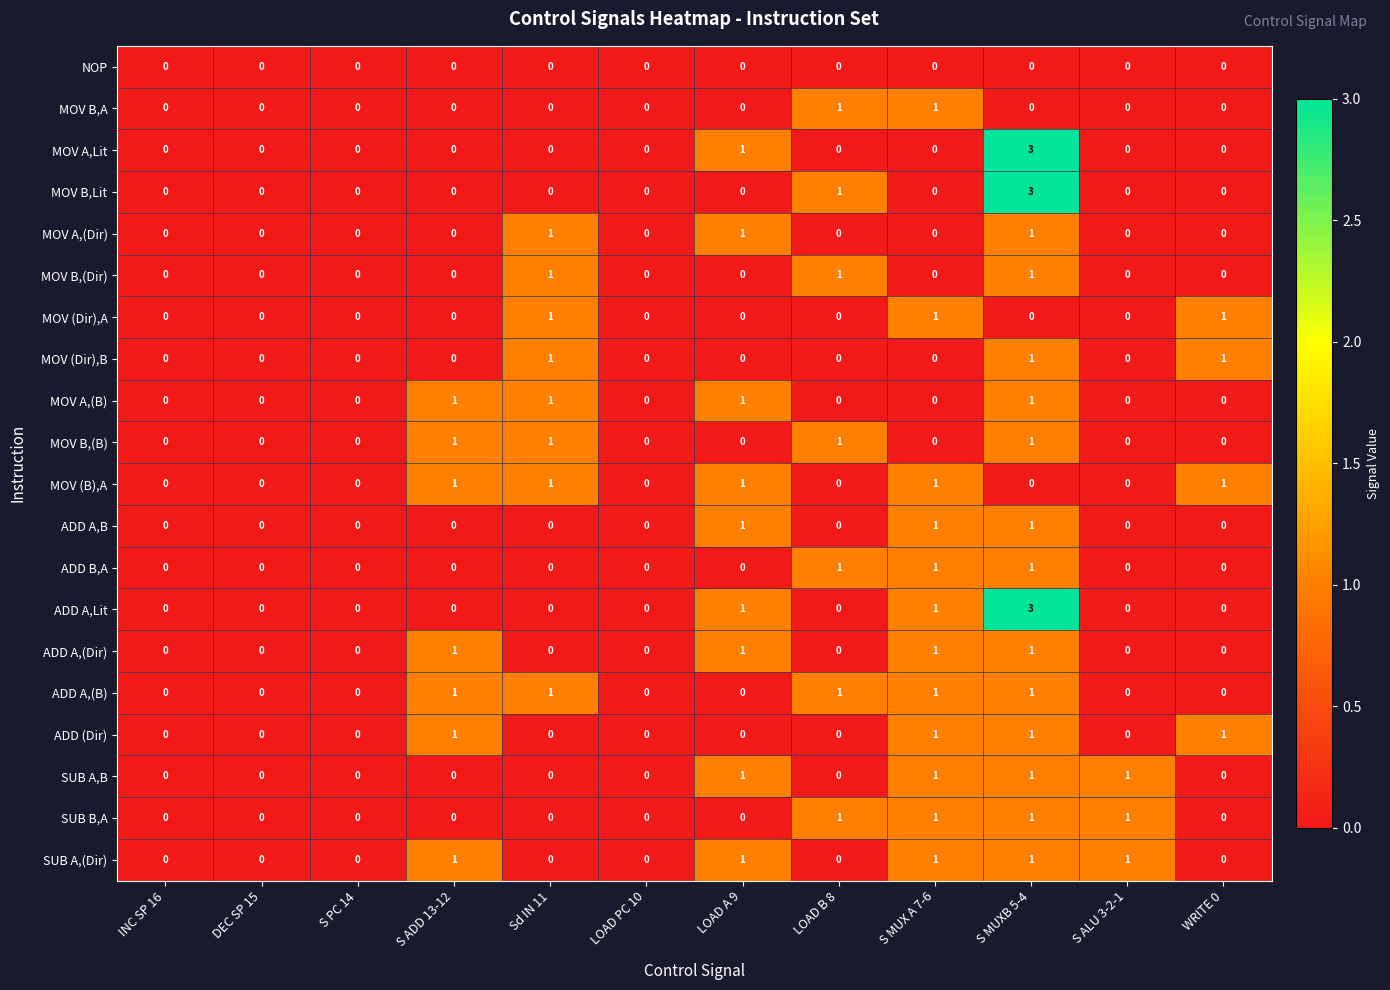

What is the maximum value shown in the chart?

3